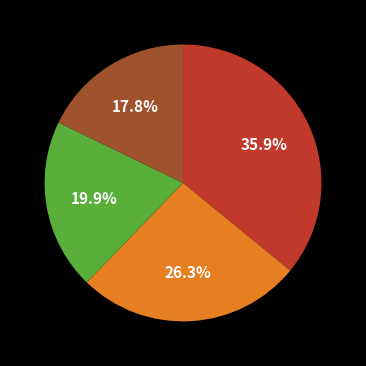

Does any single category account for the majority?

No